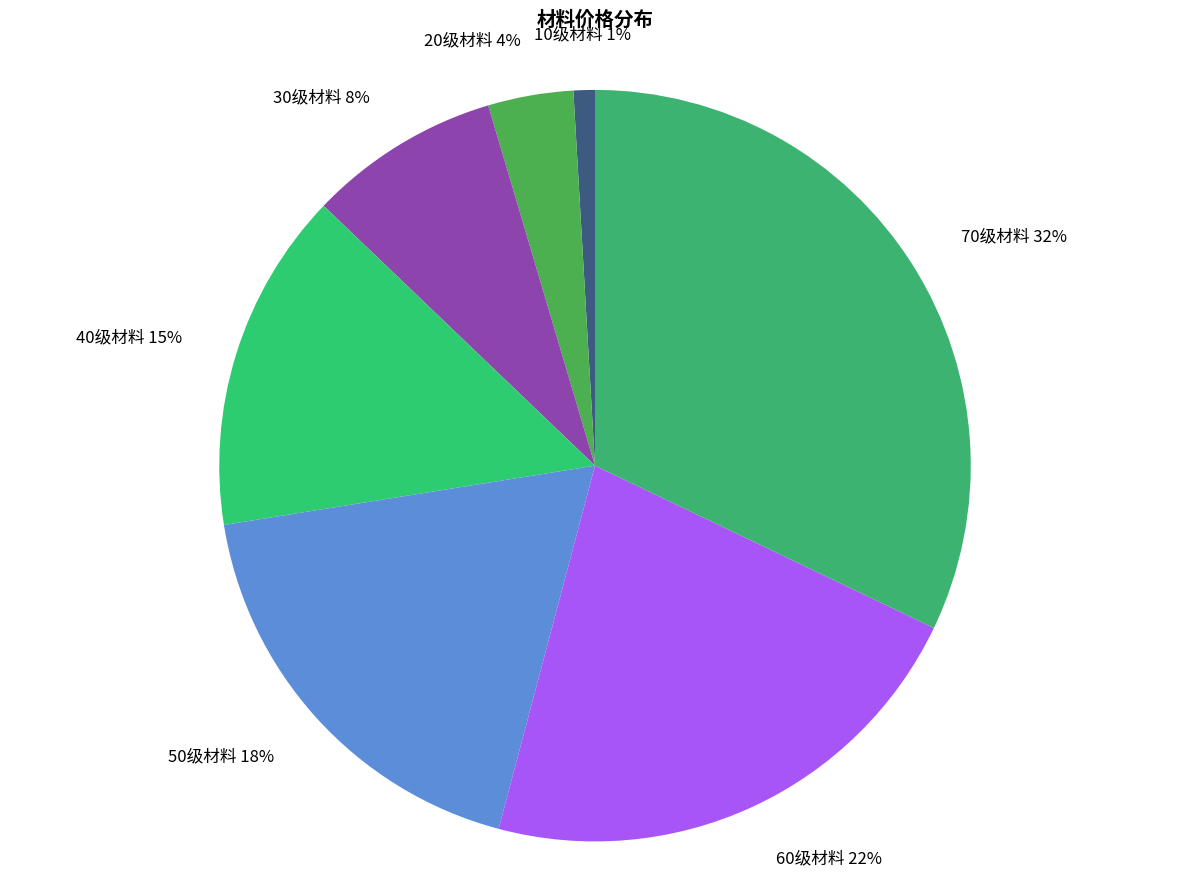

True or false: 40级材料 accounts for 15% of the total.

True